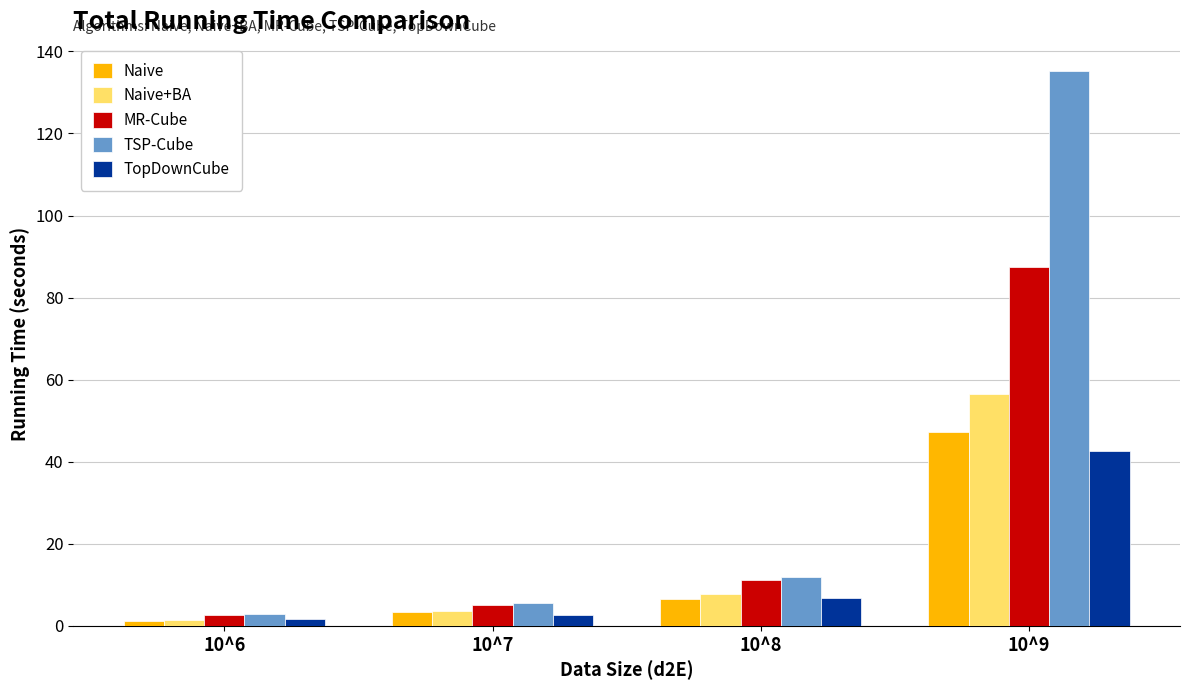

How many categories are shown in the chart?

4